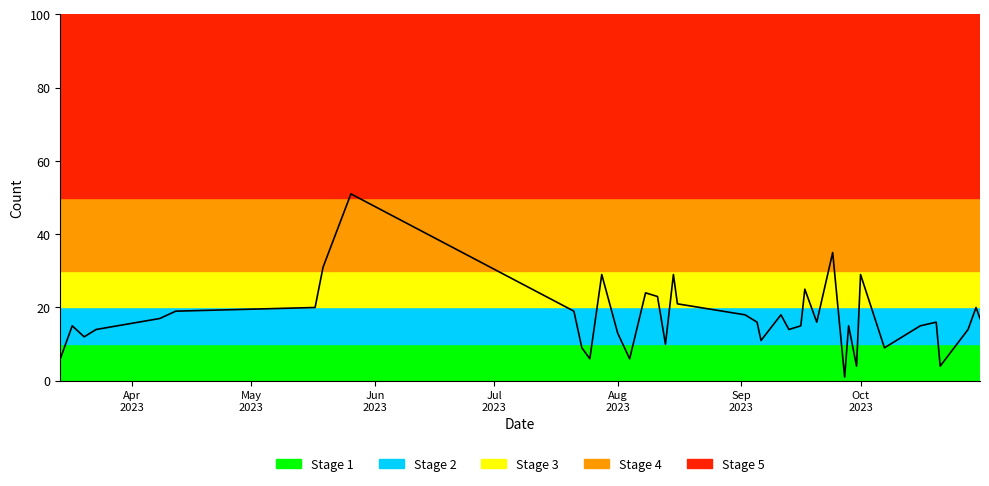

True or false: the data has more than 1 interior local peaks.

True